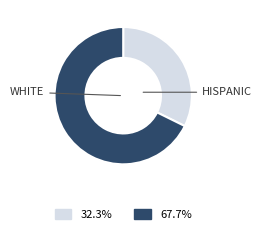

Is there a majority slice in this chart?

Yes